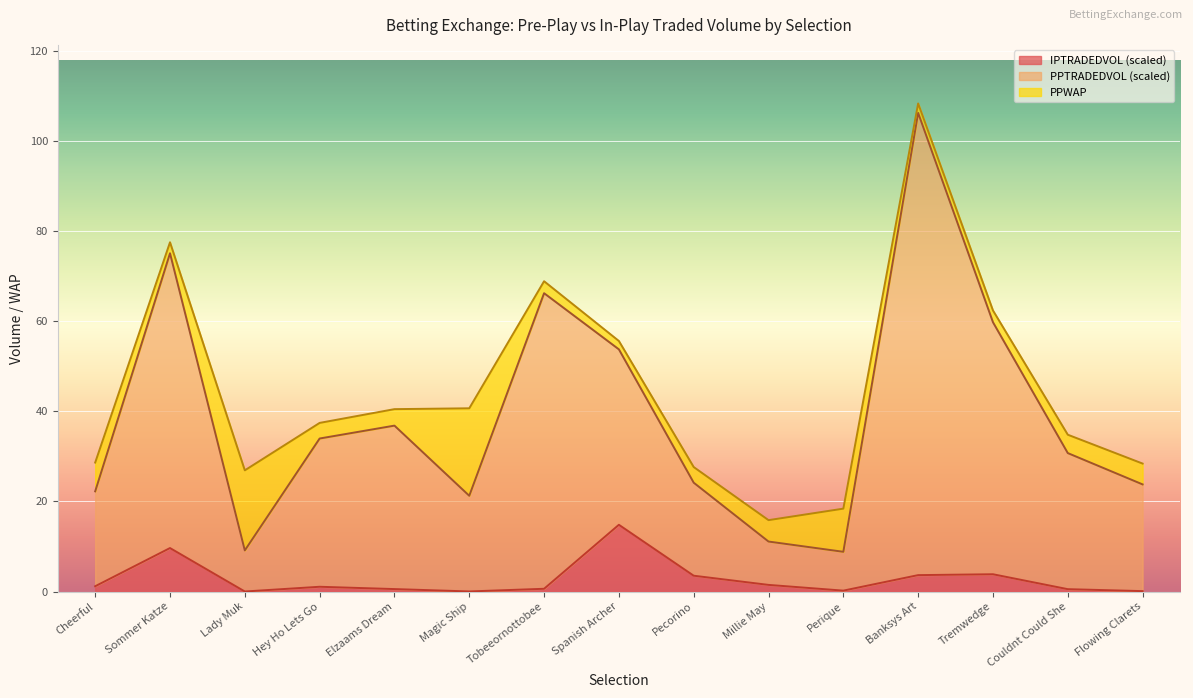

What is the total value across all series at Spanish Archer?

55.6